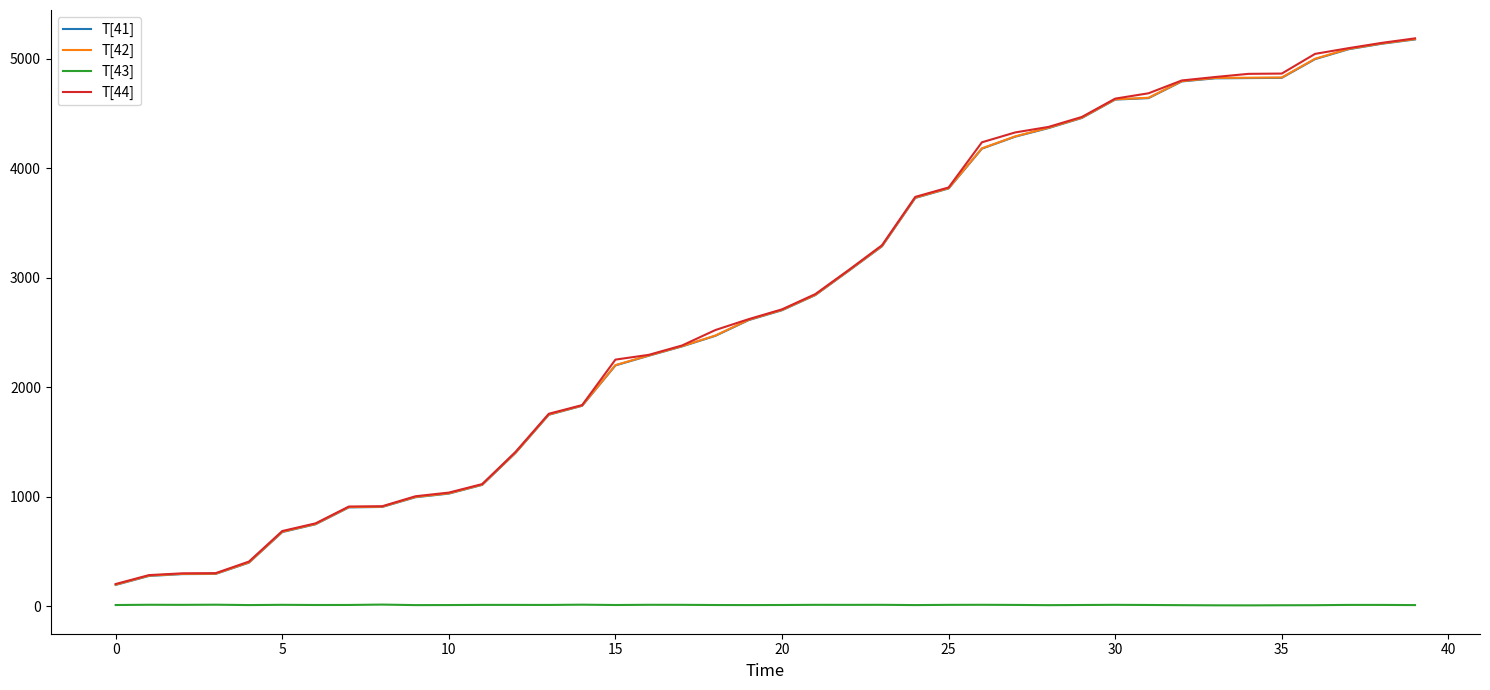

What is the maximum value shown in the chart?

5187.8